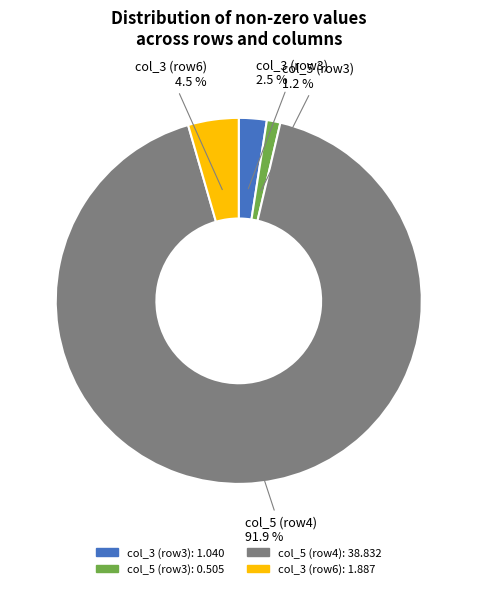

Does any single category account for the majority?

Yes